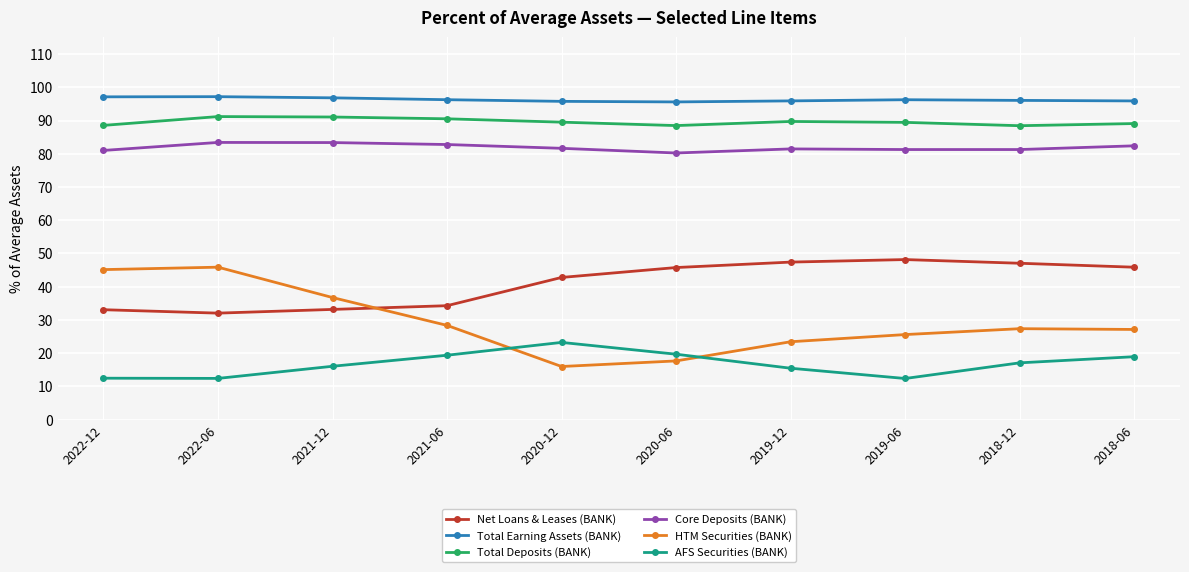

Is it true that Total Earning Assets (BANK) equals 149.9 at 2020-12?

False